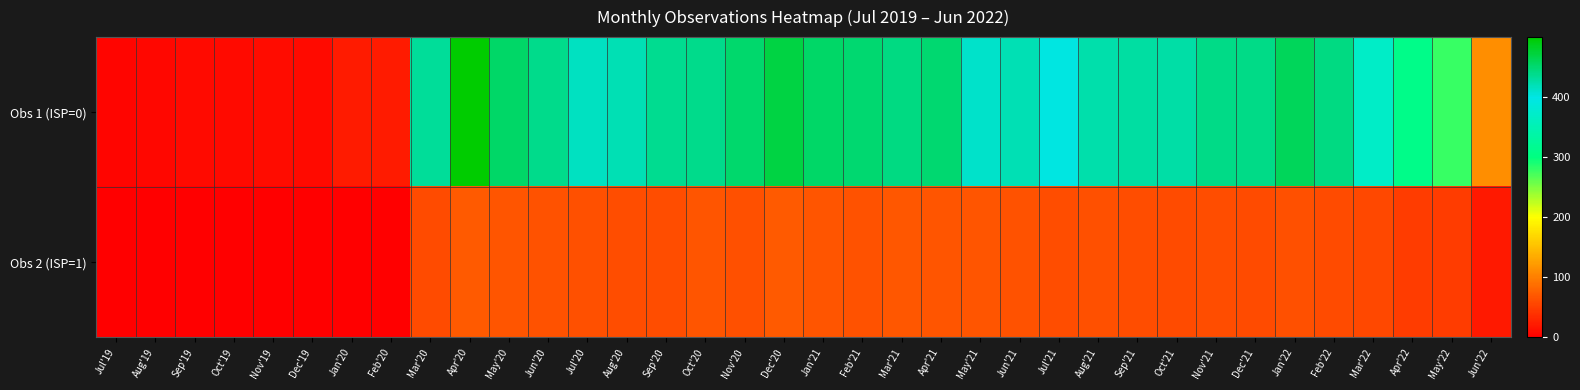

What is the total value across all series at Sep'19?

8